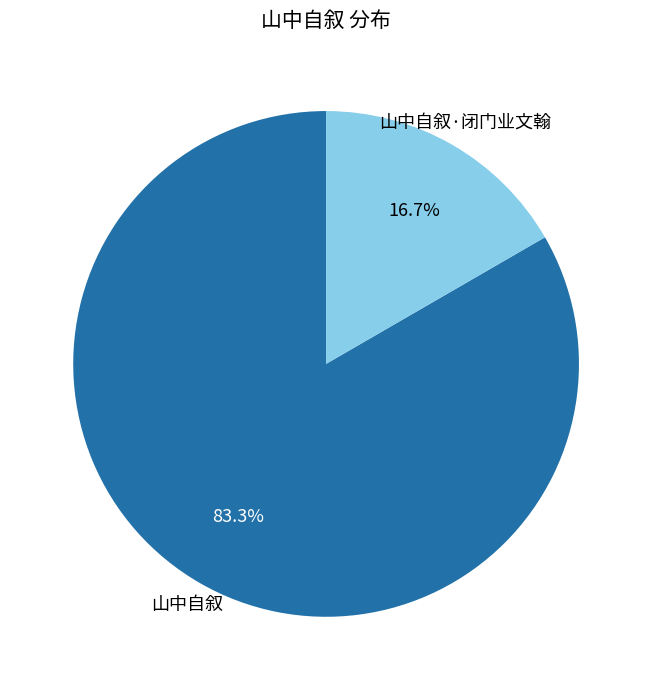

To the nearest percent, what is the difference between the 山中自叙 and 山中自叙·闭门业文翰 slice percentages?

67%